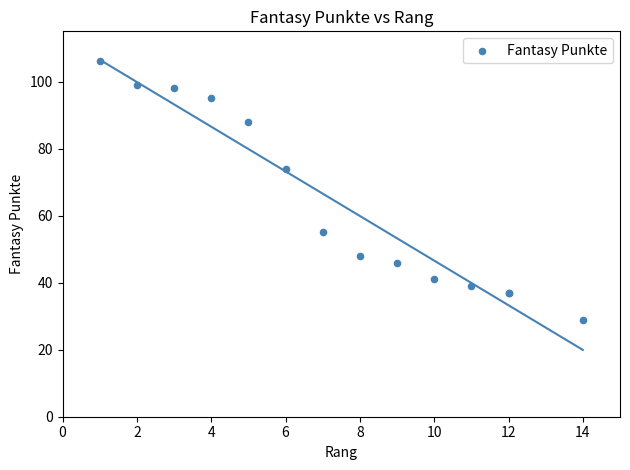

What Y value in the scatter plot is closest to 67?

74